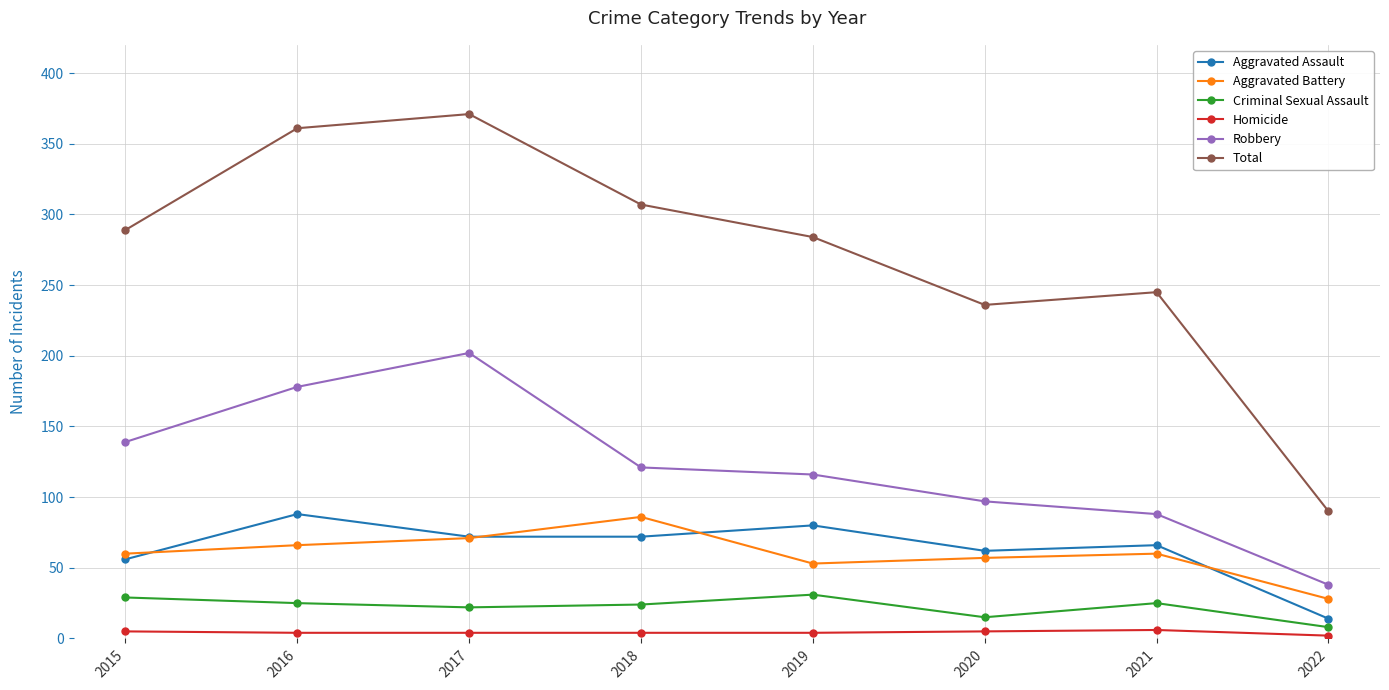

At how many categories does at least one series exceed 180?

7